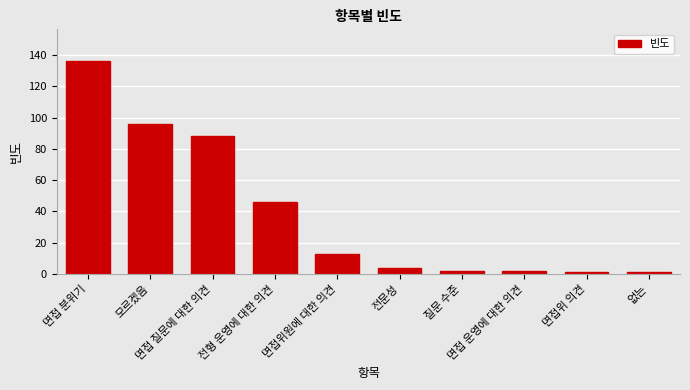

What is the label of the 2nd bar from the right?

면접위 의견